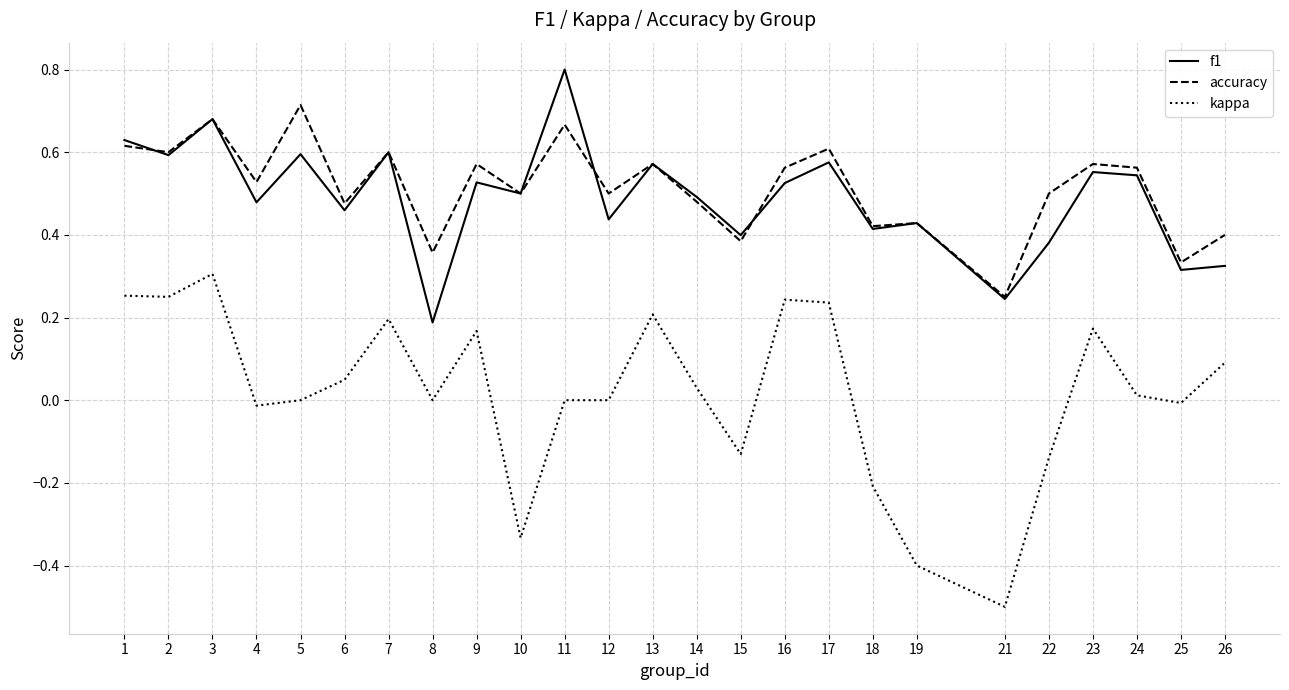

Which series has the largest range (max minus min)?

kappa